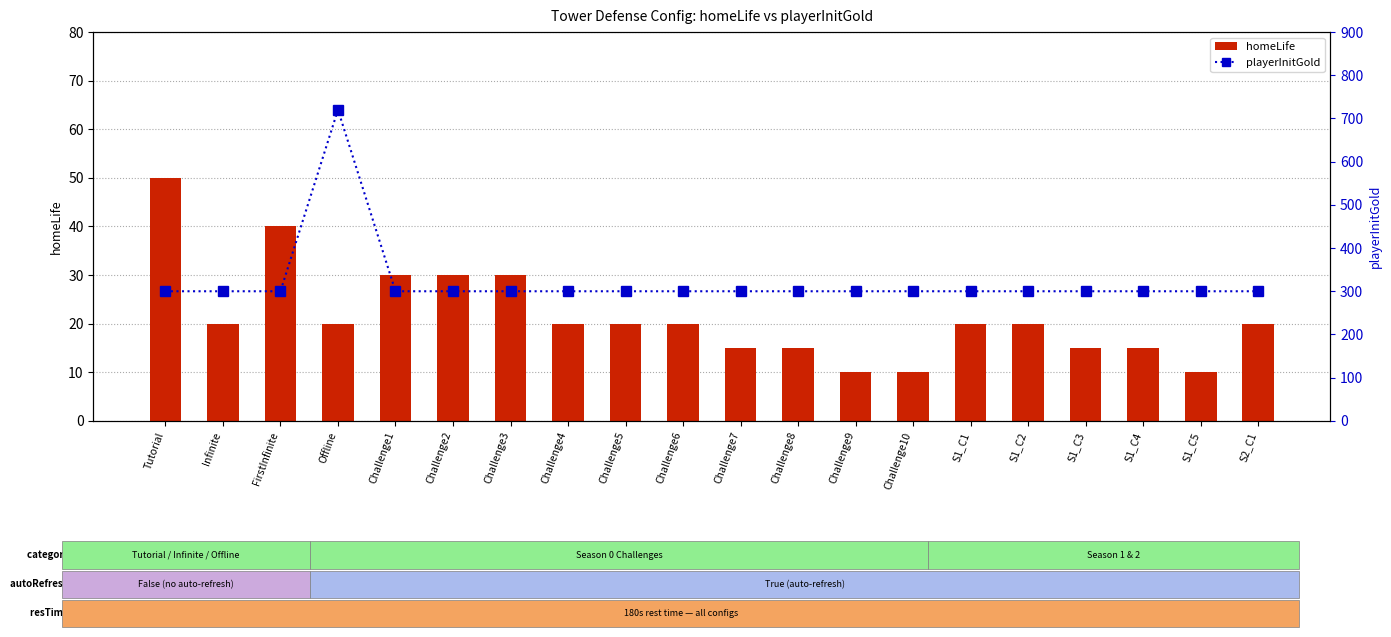

Which series has the largest range (max minus min)?

playerInitGold